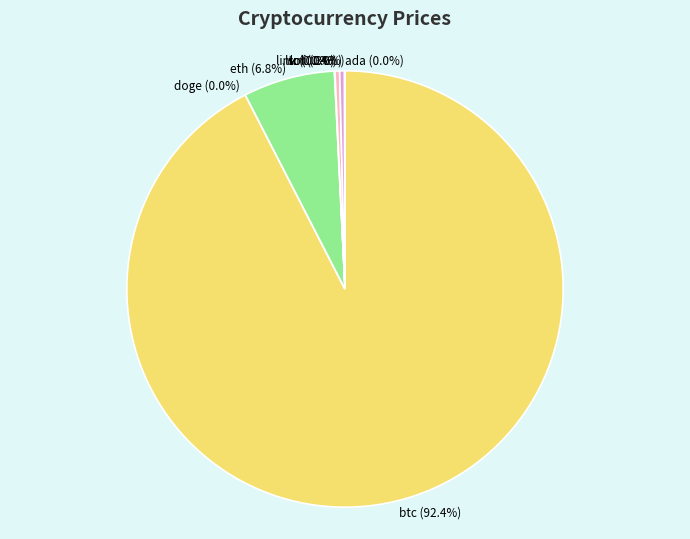

To the nearest percent, what portion does eth represent?

7%